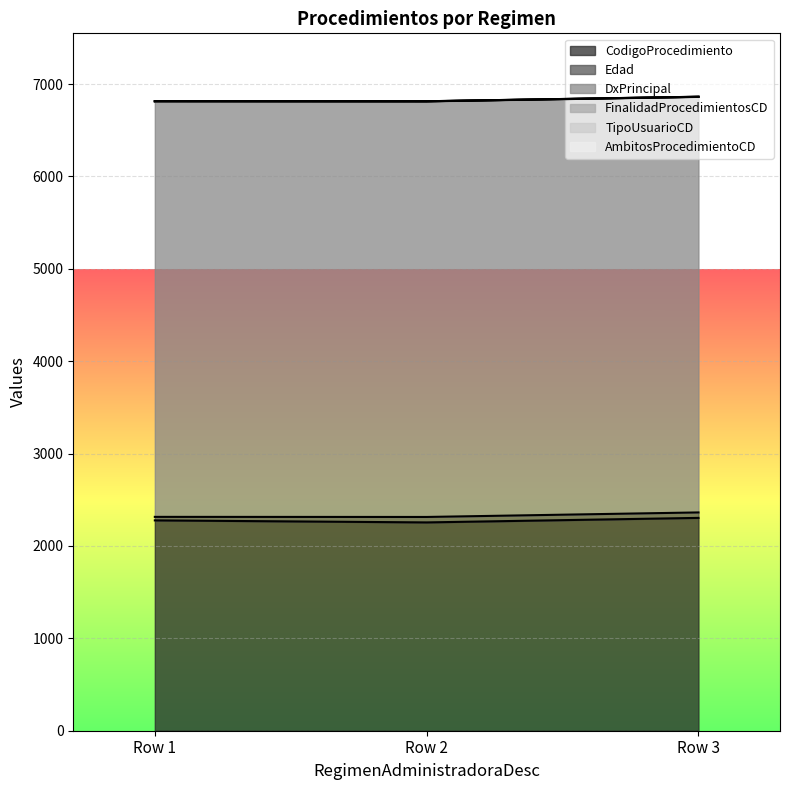

What is the greatest value displayed?

4498